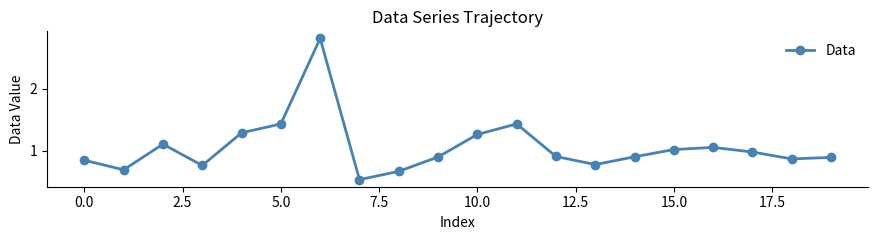

True or false: there are more than 0 points higher than both neighbors.

True